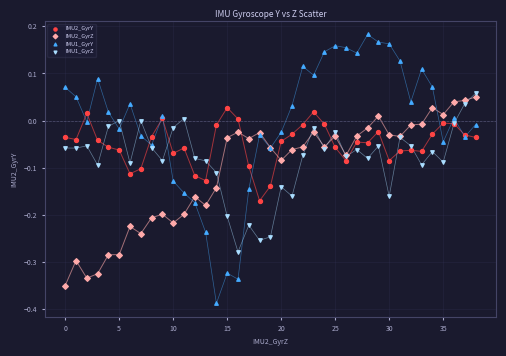

Which series reaches the minimum Y coordinate?

IMU1_GyrY